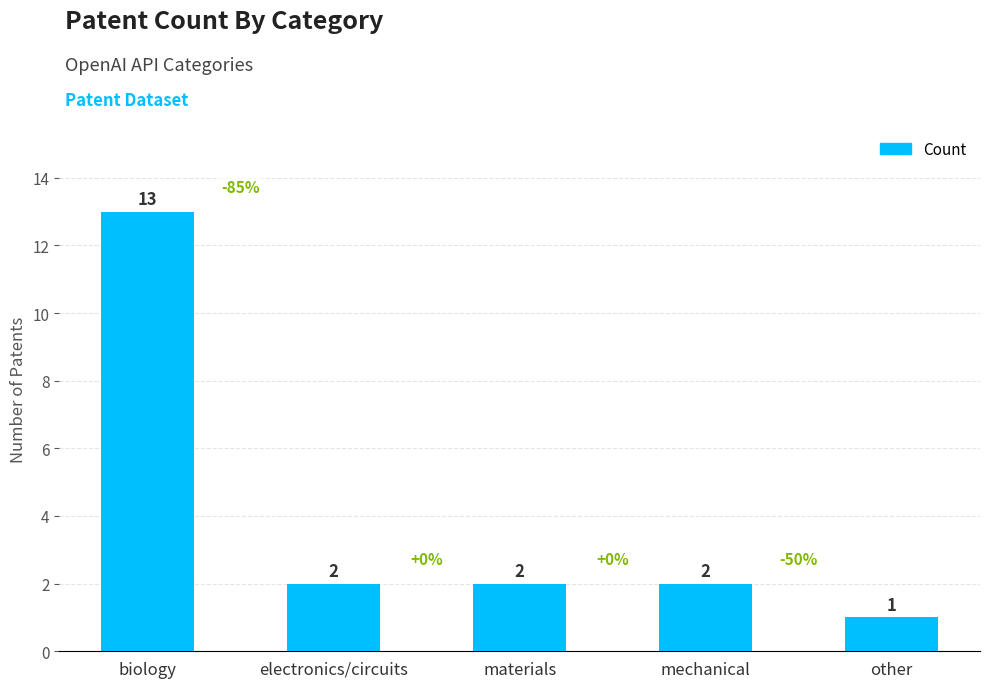

Reading left to right, list all the values displayed in this chart.

biology=13	electronics/circuits=2	materials=2	mechanical=2	other=1